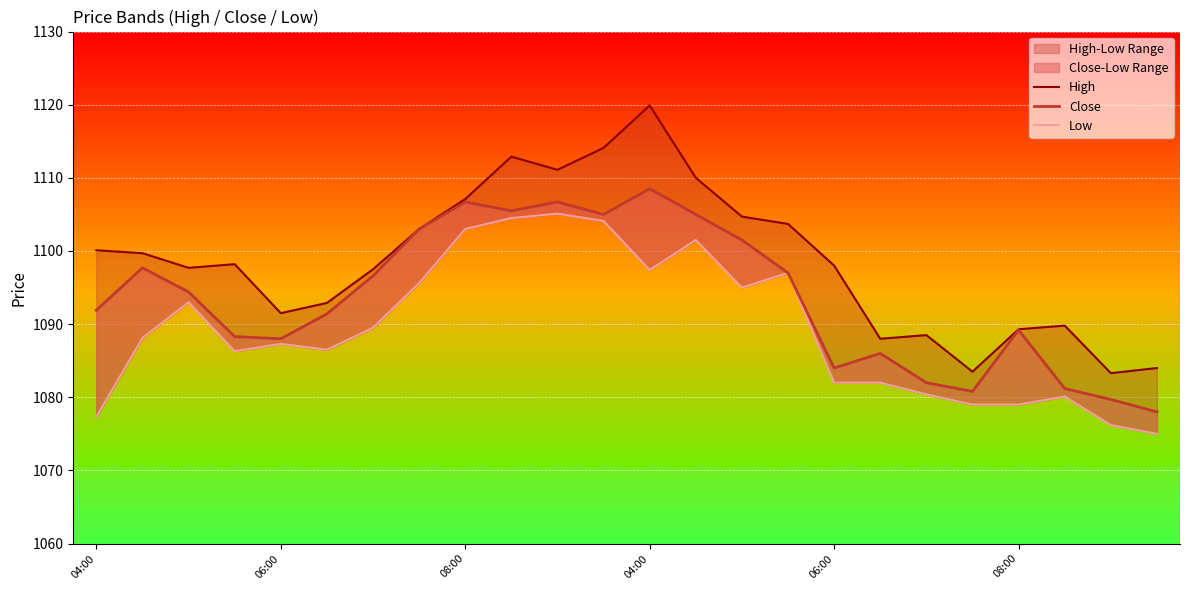

Which series has the widest spread of values?

High